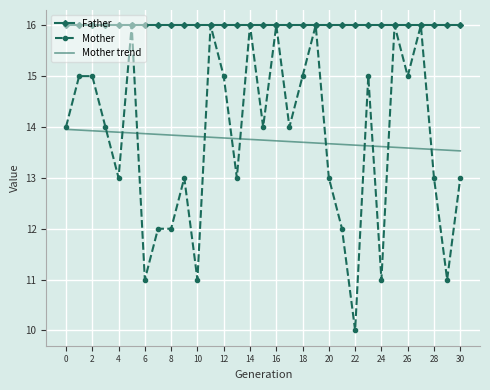

What is the difference between the maximum and minimum values in the Mother series?

6.0